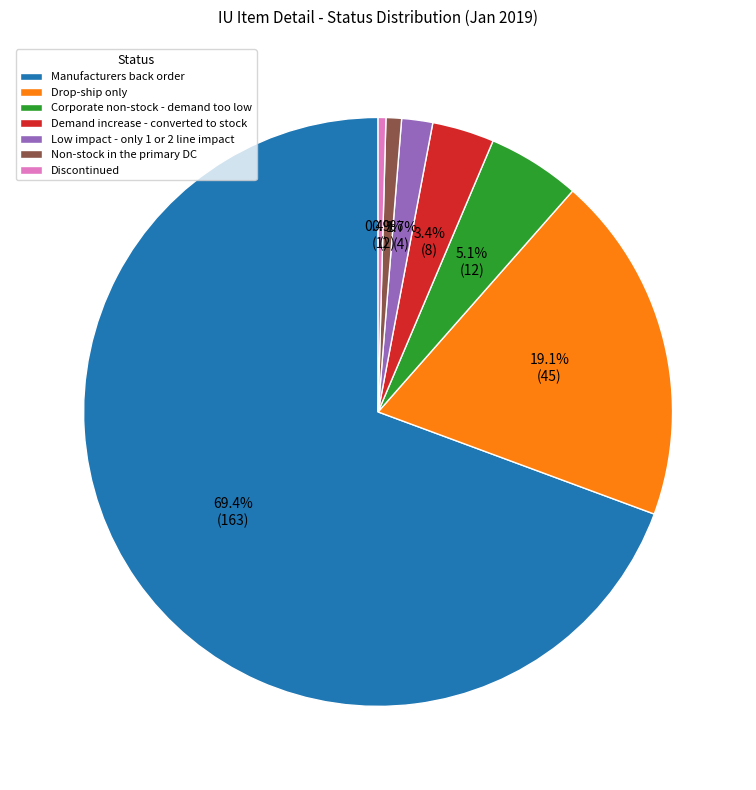

The Corporate non-stock - demand too low slice represents 5% of the pie. True or false?

True